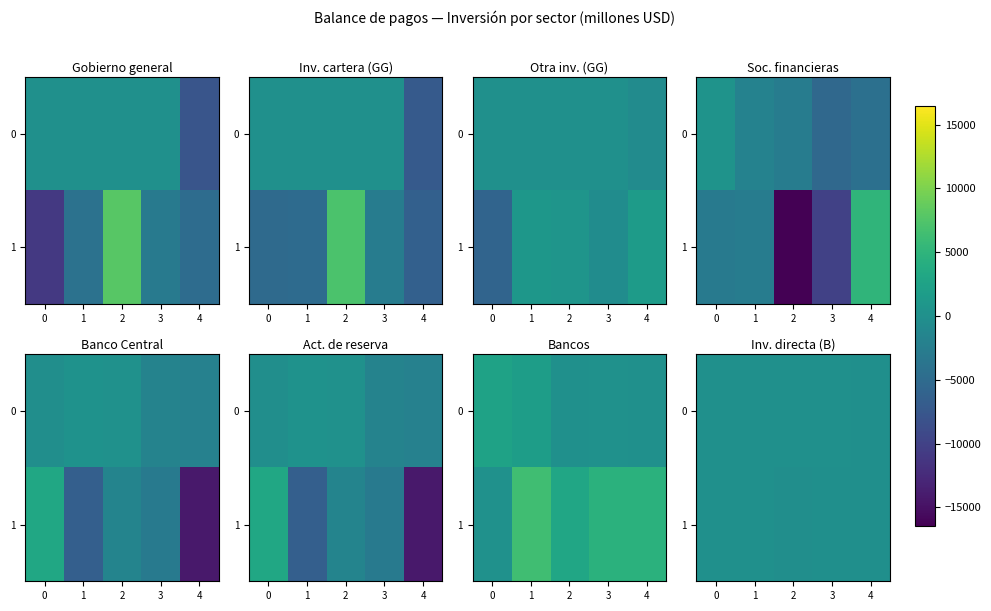

Where is 1 nearest to the value -54?

3